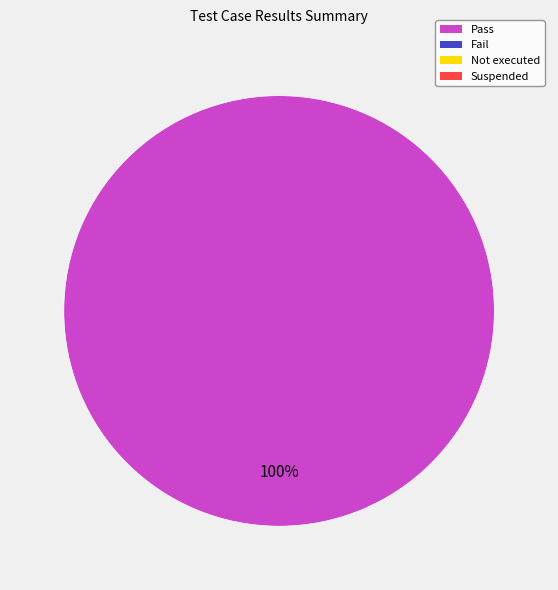

Does any single category account for the majority?

Yes